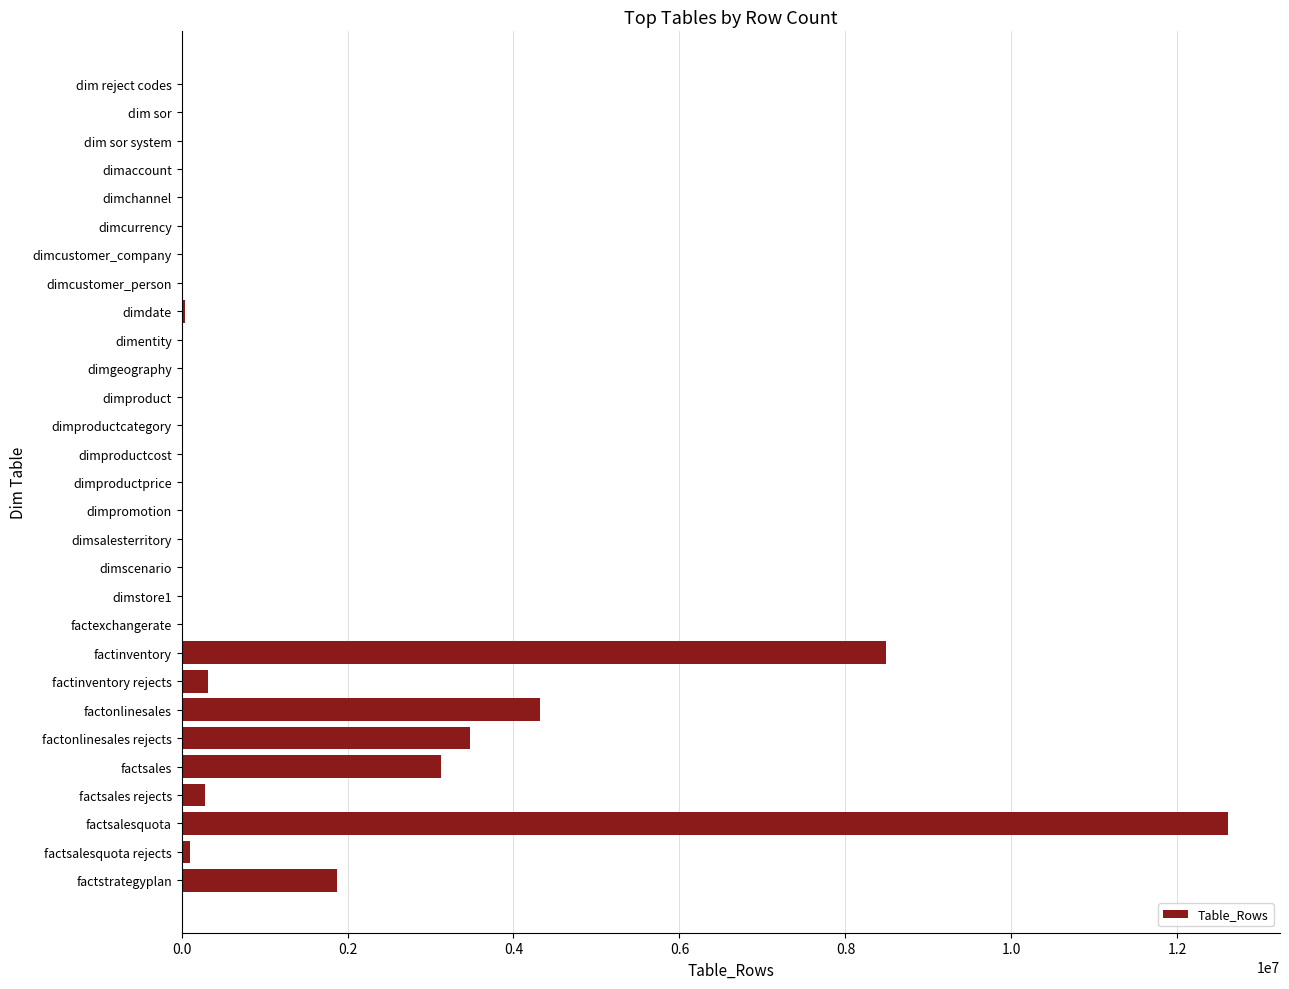

What is the sum of all values?

34685589